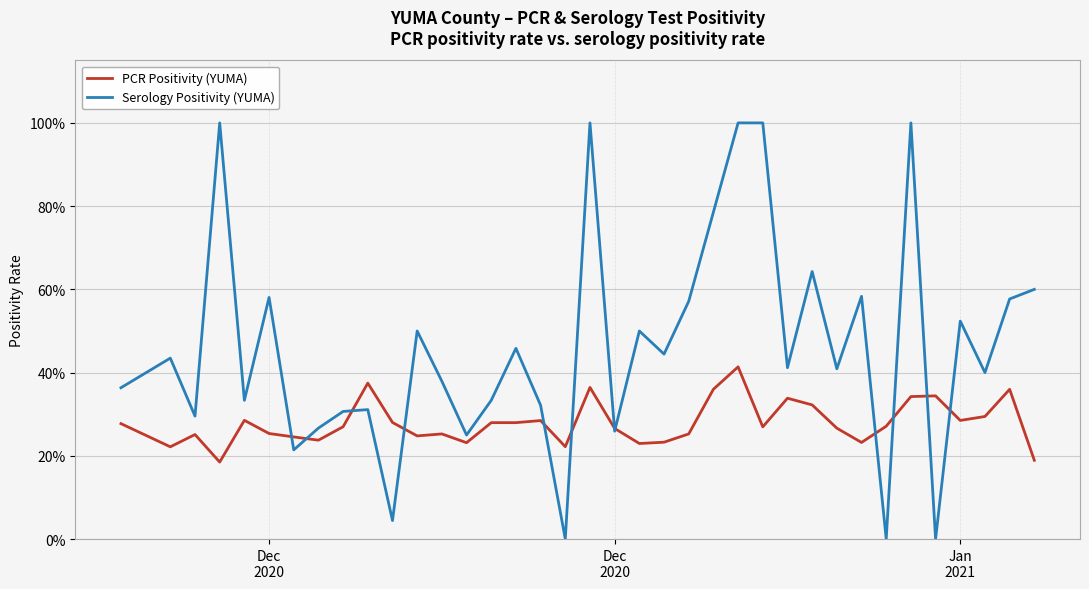

What is the difference between the Serology Positivity (YUMA) values at 9 and 16?

0.4